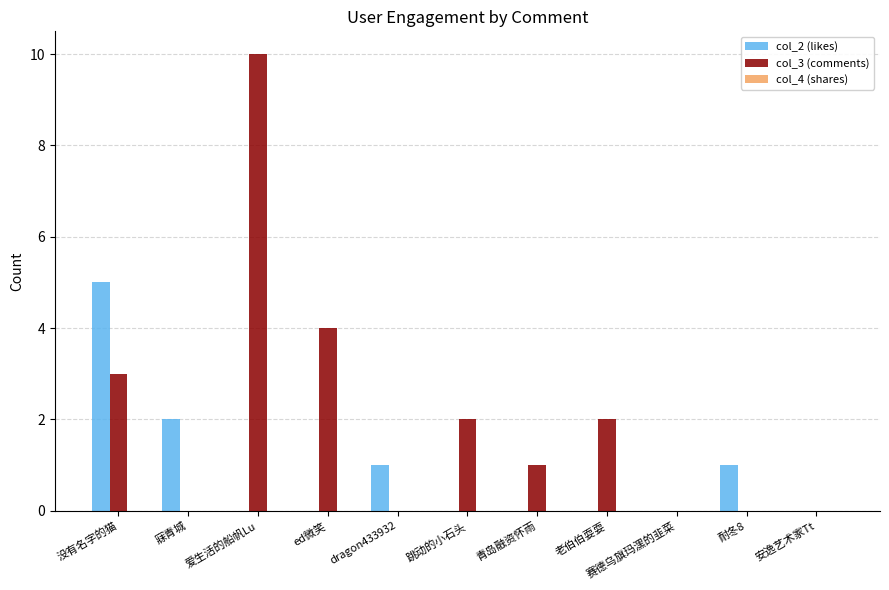

What is the total value across all series at 青岛融资怀雨?

1